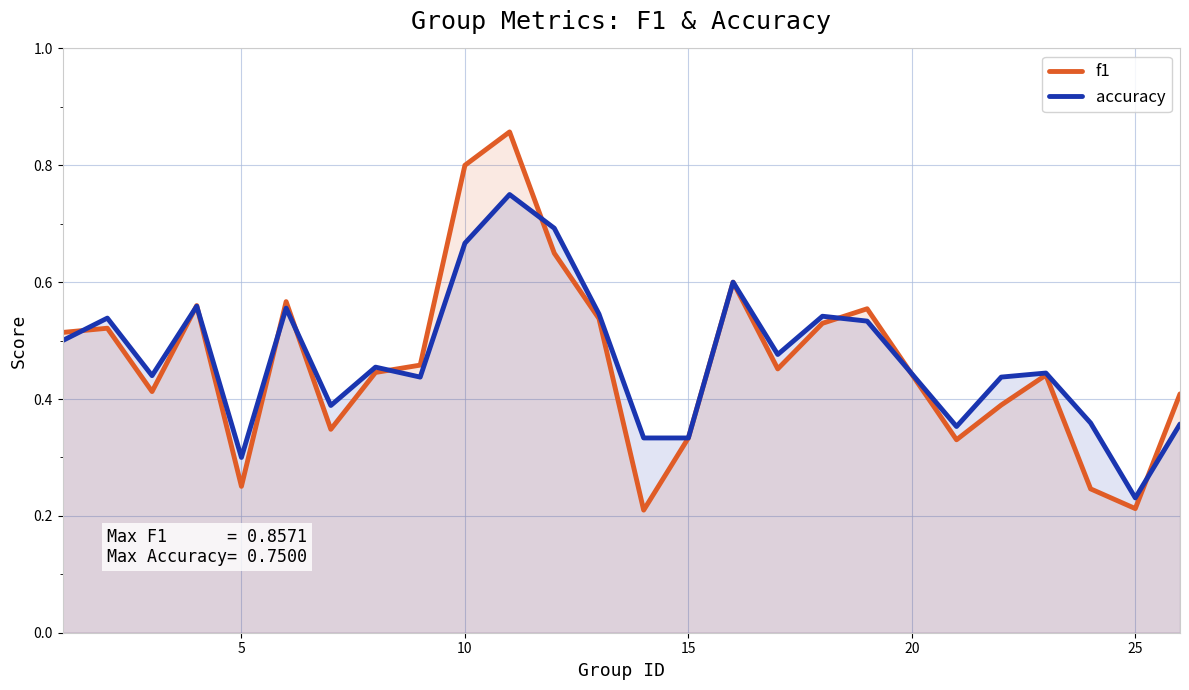

At which label is accuracy closest to 0?

25